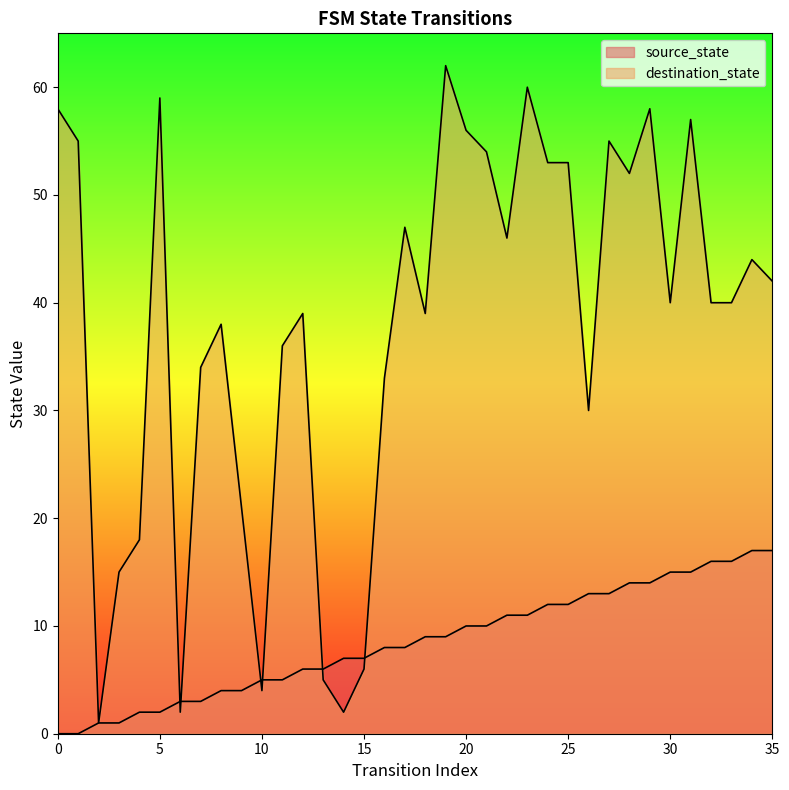

How many values in source_state are above zero?

34